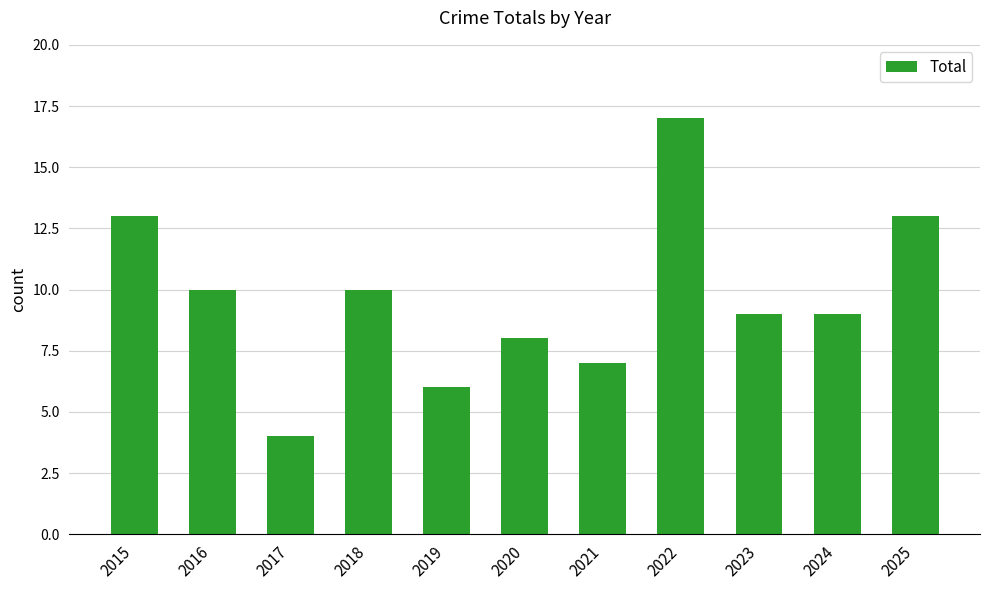

What is the difference between the maximum and minimum values?

13